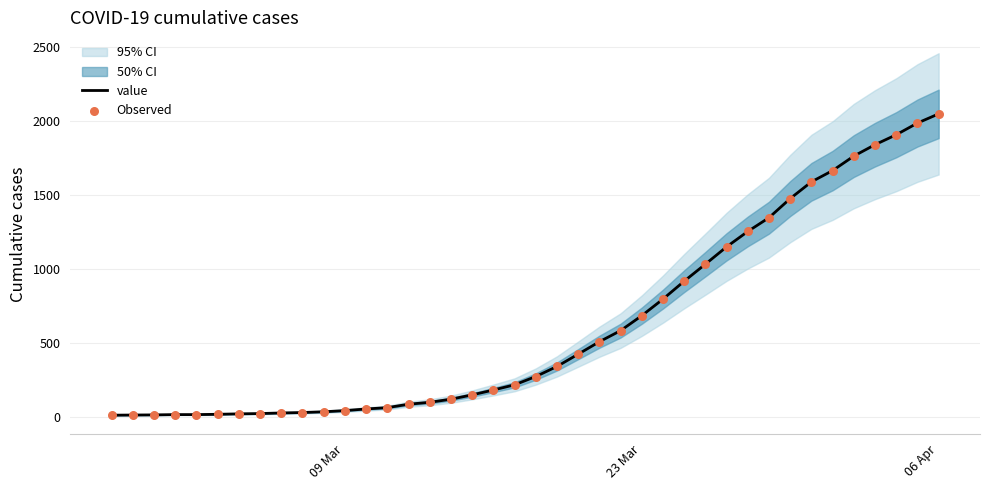

What is the maximum value for value?

2048